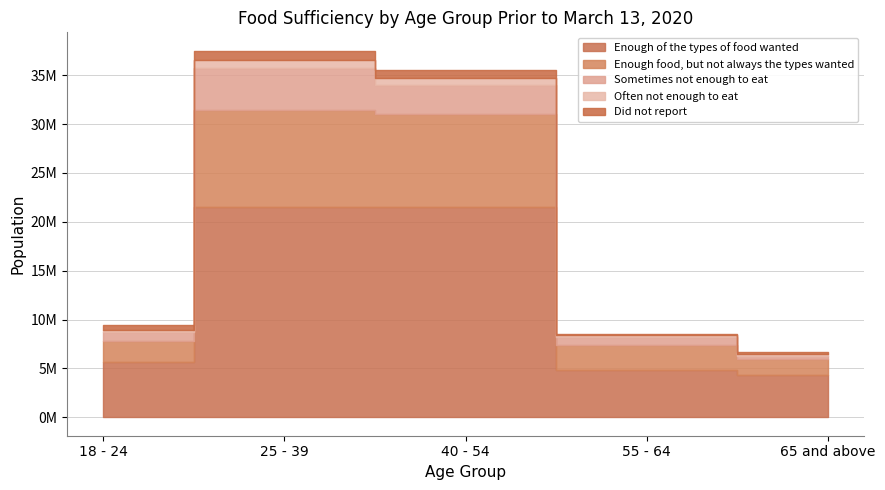

What is the highest value of the Enough food, but not always the types wanted series?

10009835